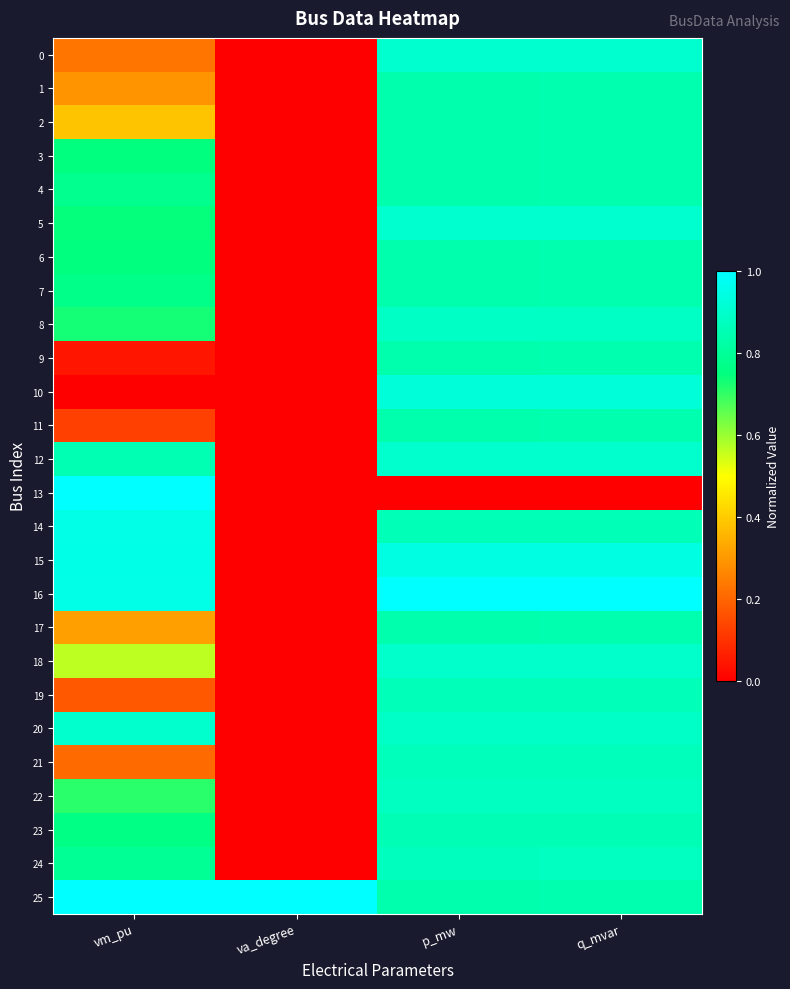

Which category has the lowest value across all series?

vm_pu